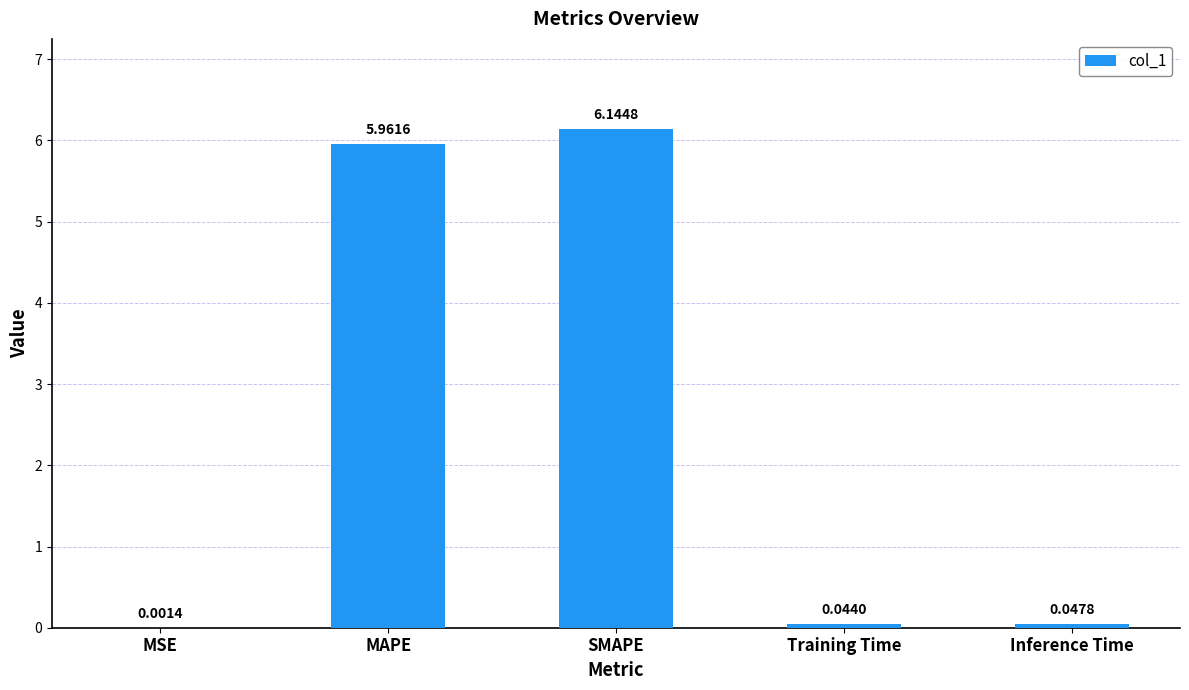

What is the change in value from MAPE to SMAPE?

+0.2